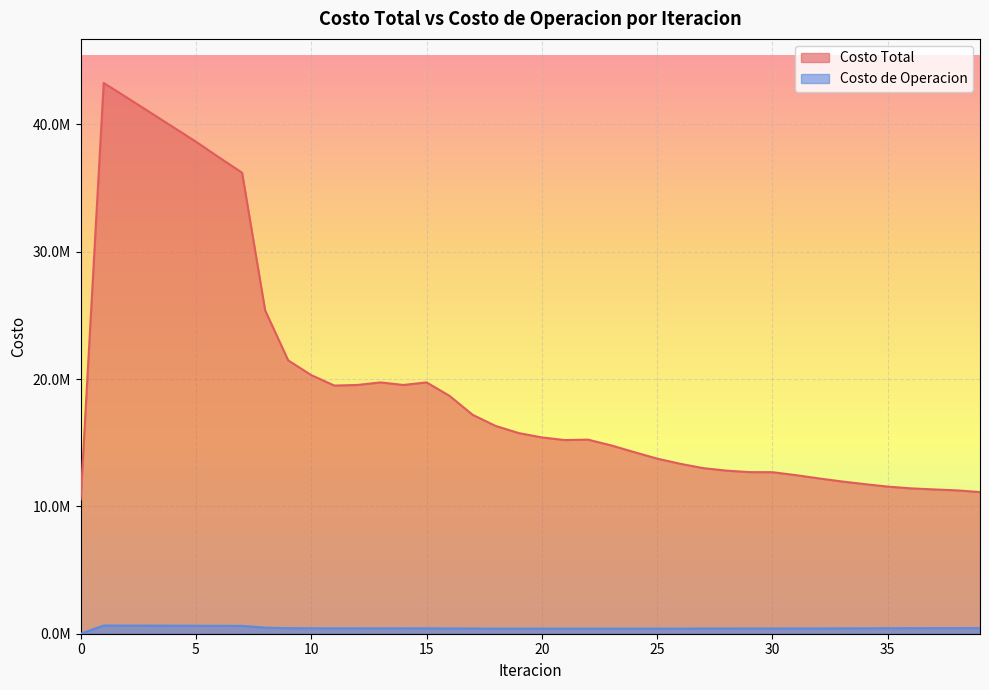

At 0, list the series in order from largest to smallest.

Costo Total, Costo de Operacion